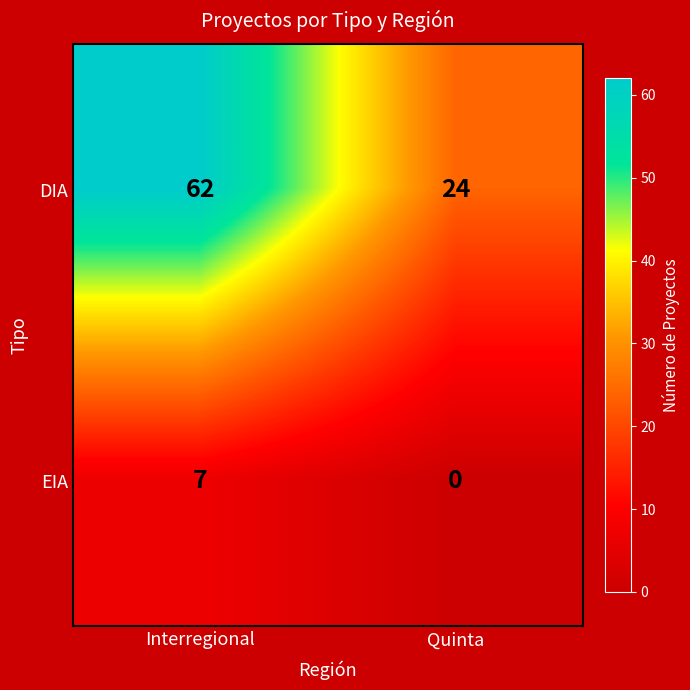

The value of EIA at Interregional is 7. True or false?

True